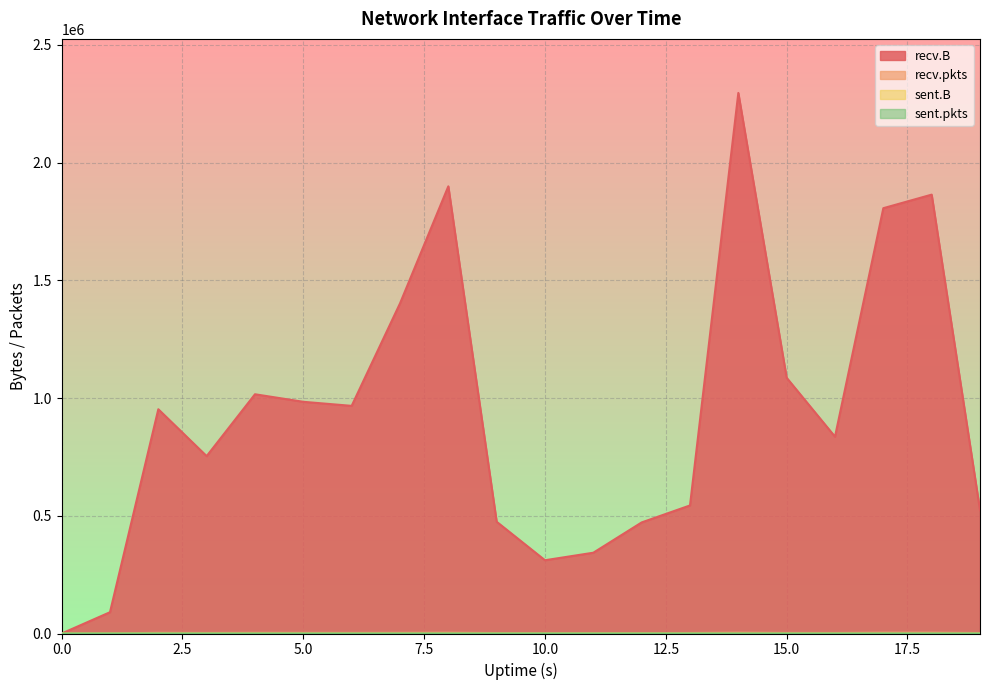

At which label is sent.B closest to 47?

4